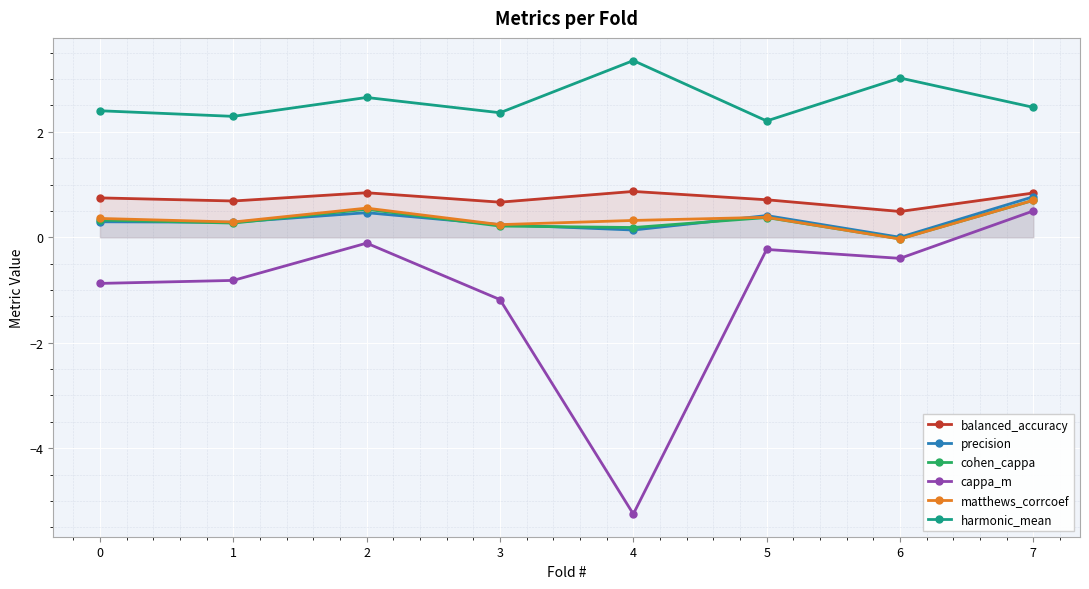

At which label does balanced_accuracy reach its peak?

4